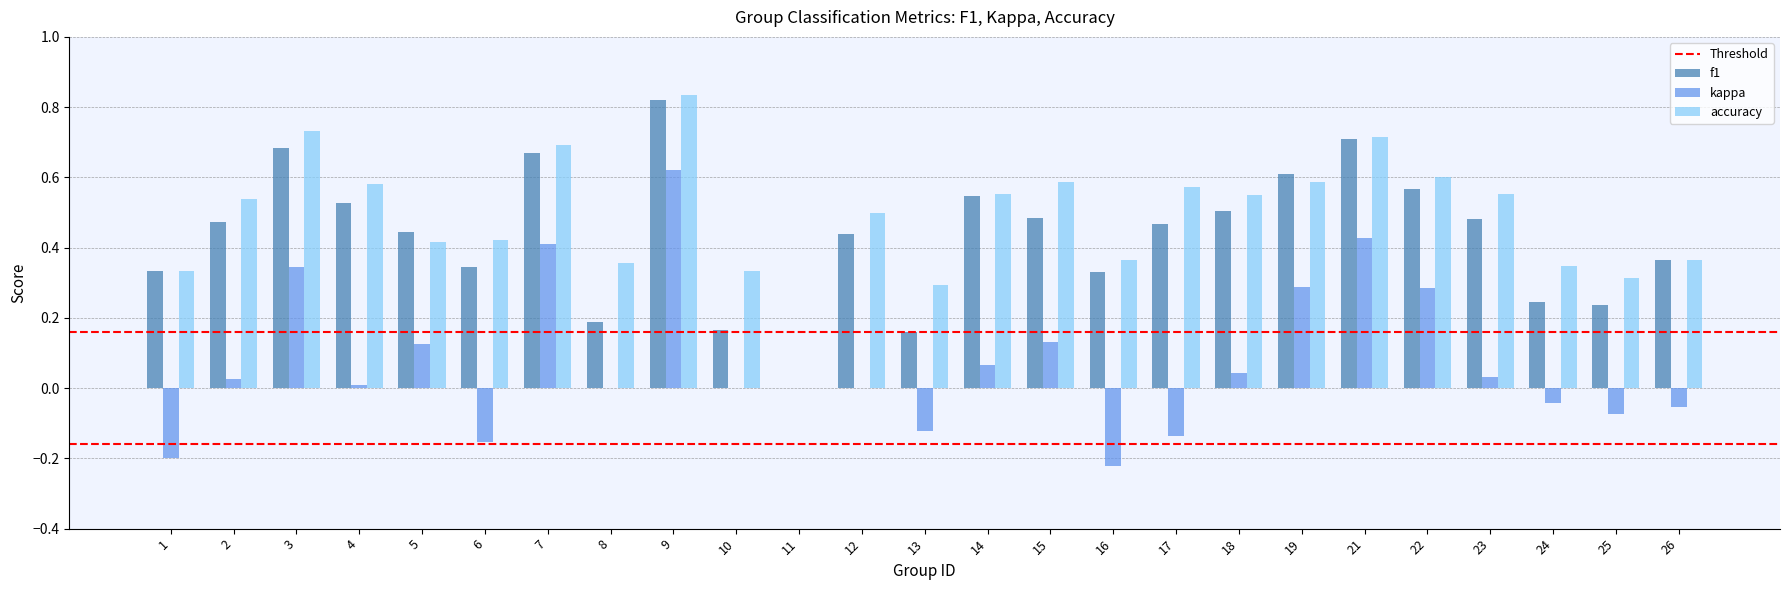

Is the value of accuracy at 21 greater than the value of kappa at 9?

Yes